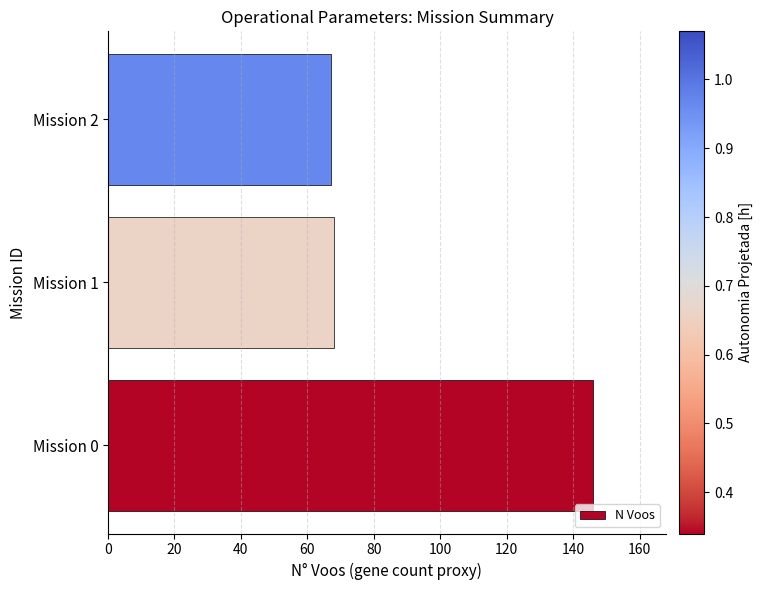

What is the average value?

94